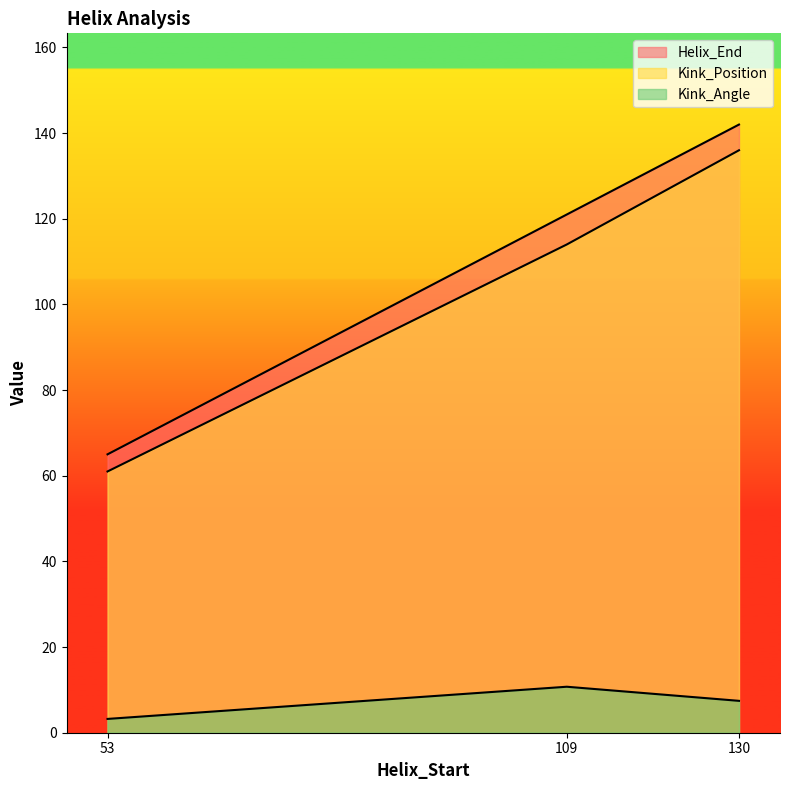

Between 53 and 109, which series saw the biggest shift?

Helix_End